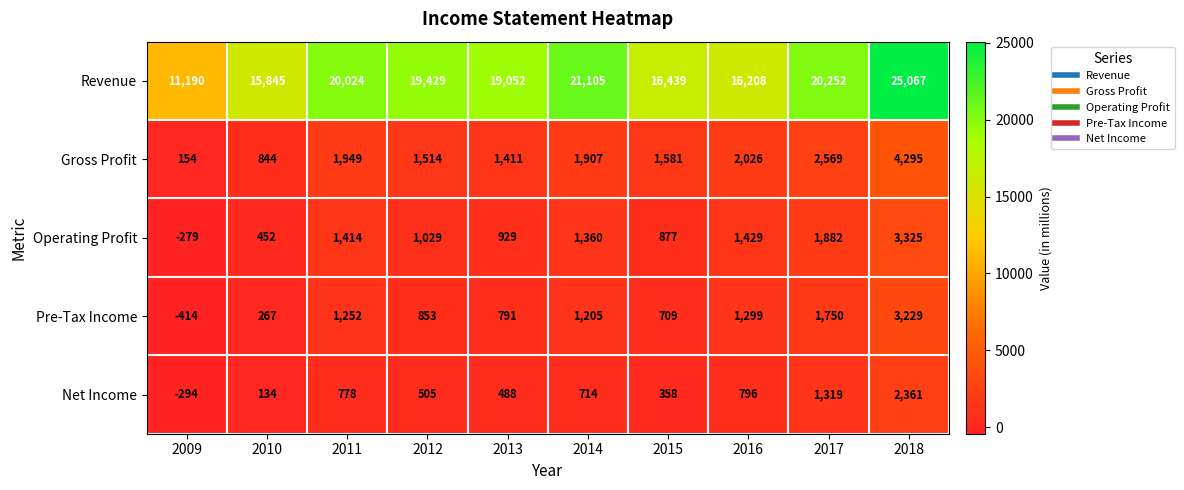

What is the difference between the maximum and second lowest values in the Gross Profit series?

3451